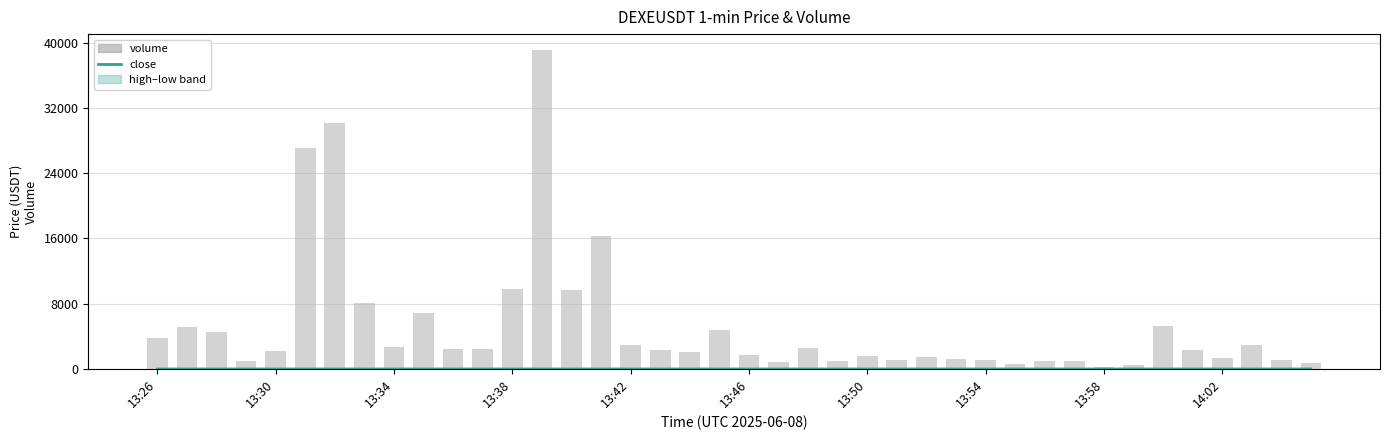

Count the number of categories in the chart.

40